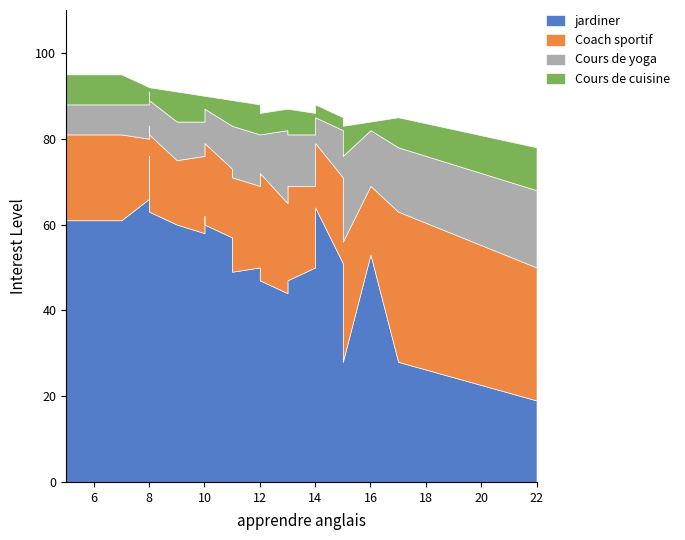

At which label does Coach sportif reach its peak?

17